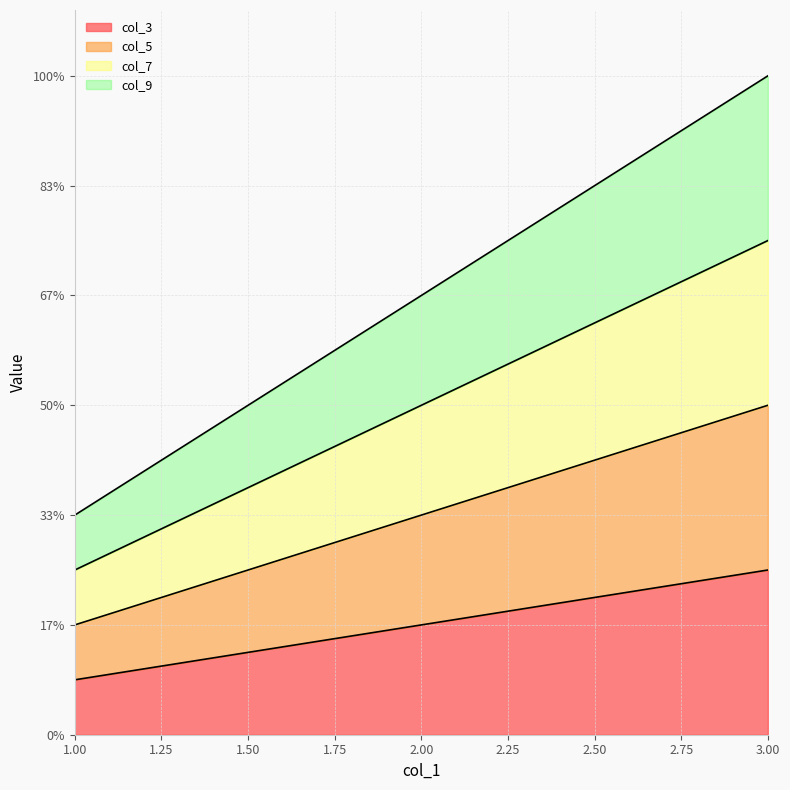

Is it true that col_5 equals 3 at 1?

False